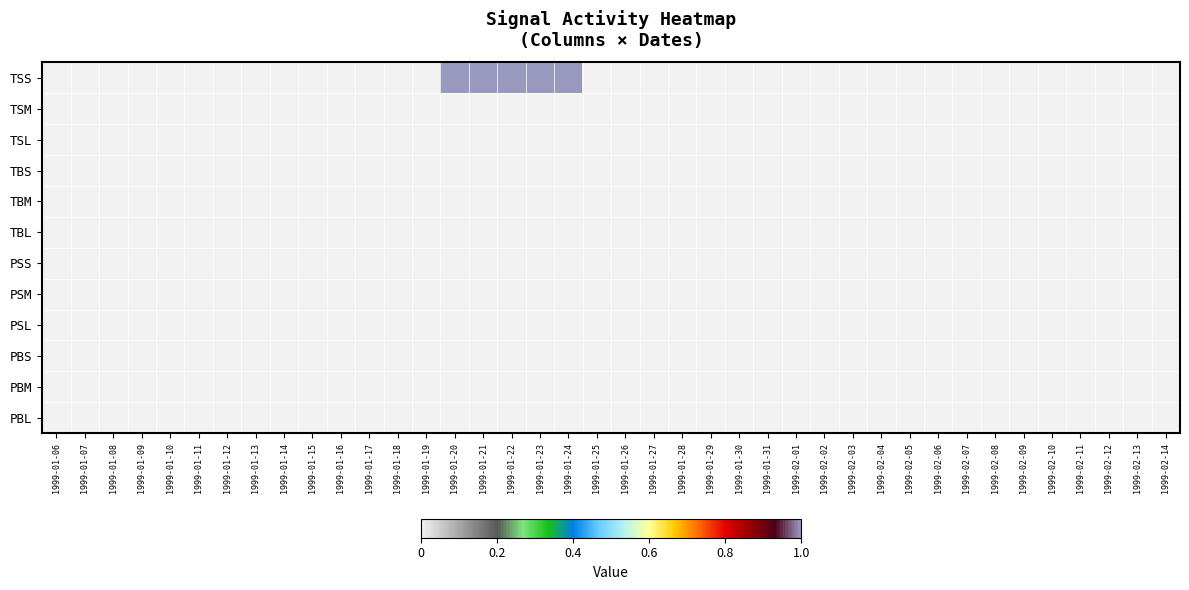

Between 1999-01-16 and 1999-01-22, which series saw the biggest shift?

TSS